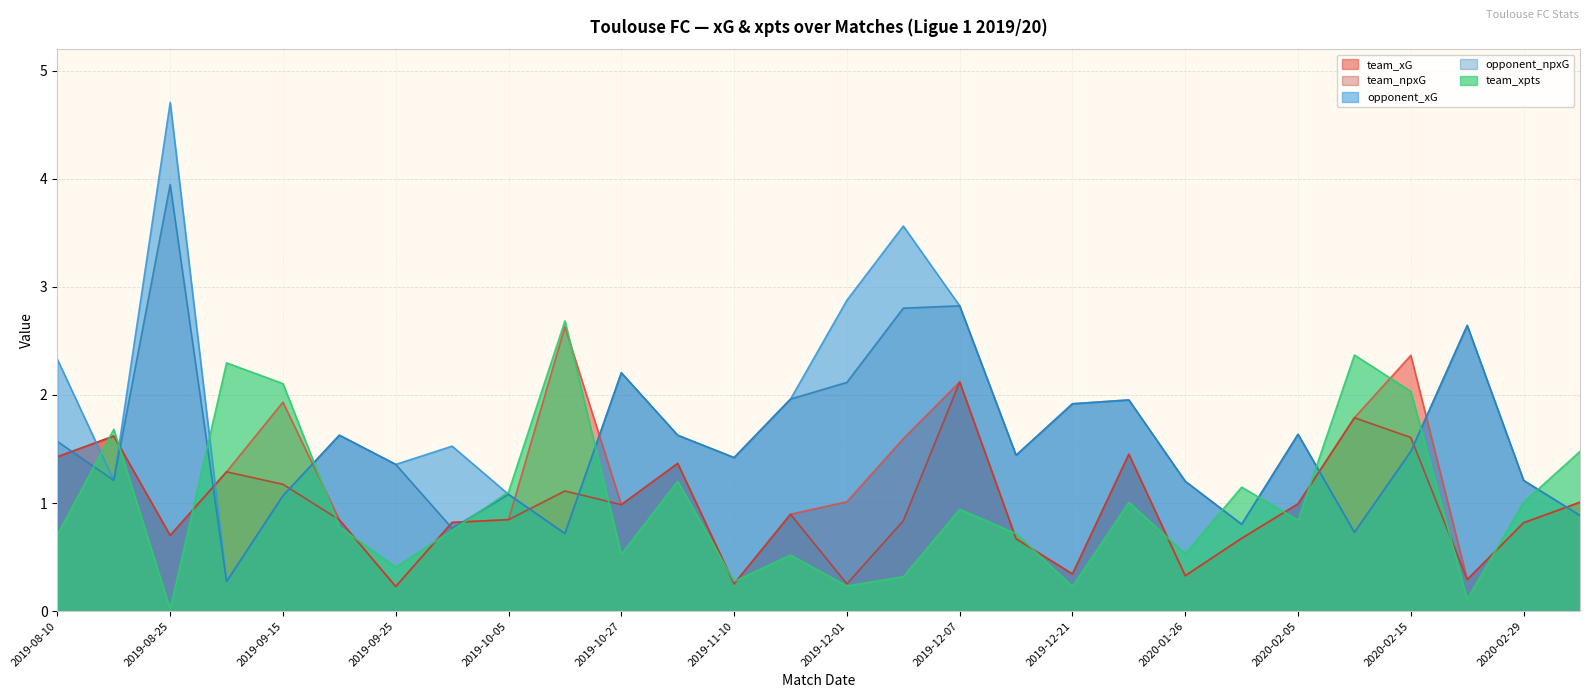

True or false: team_xG and team_npxG intersect in this chart.

False